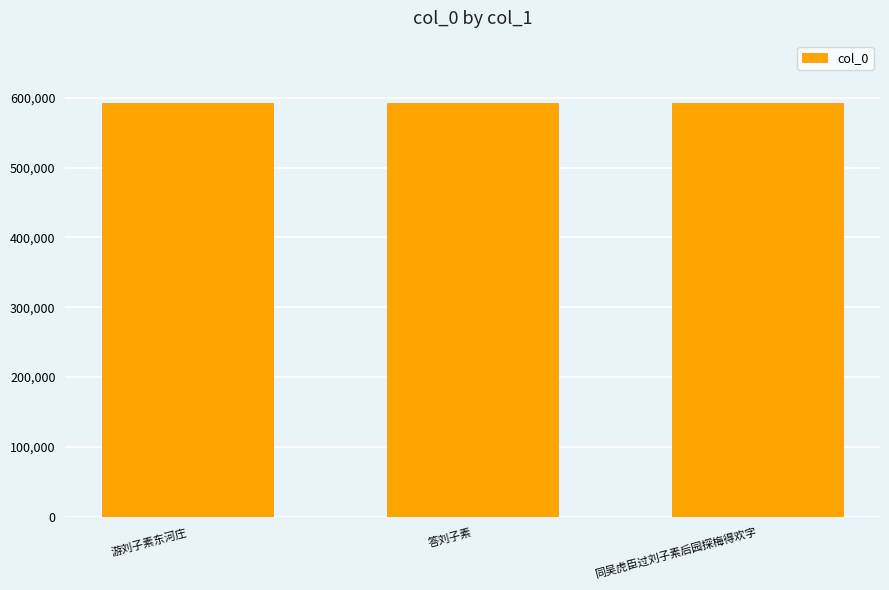

What is the greatest value displayed?

592836